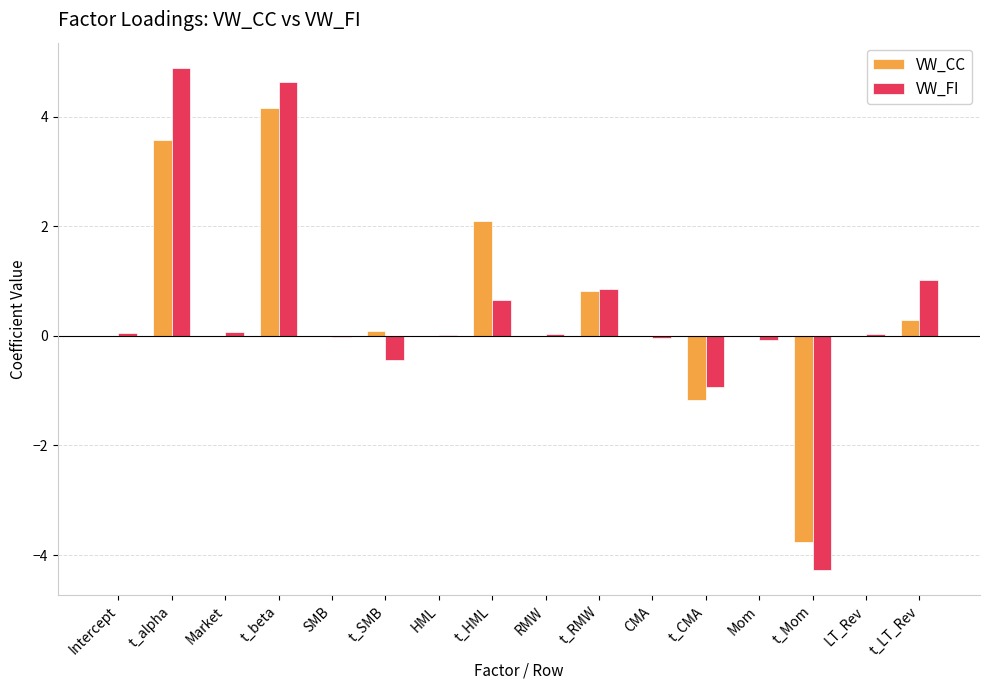

What is the maximum value shown in the chart?

4.9